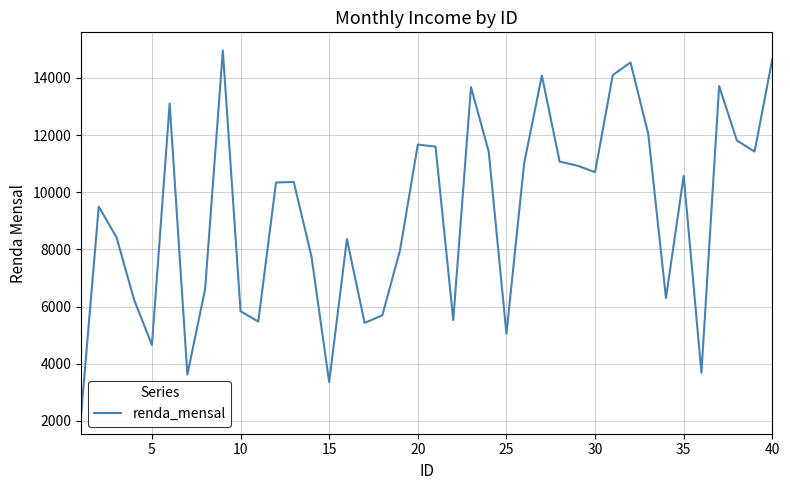

What is the difference between the maximum and minimum values?

12761